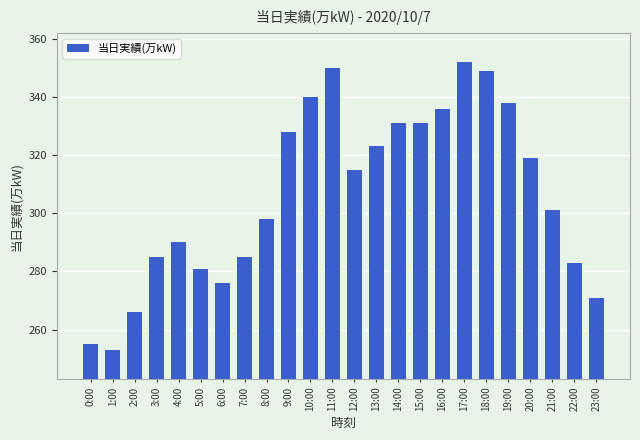

True or false: the data shows 107 at 15:00.

False